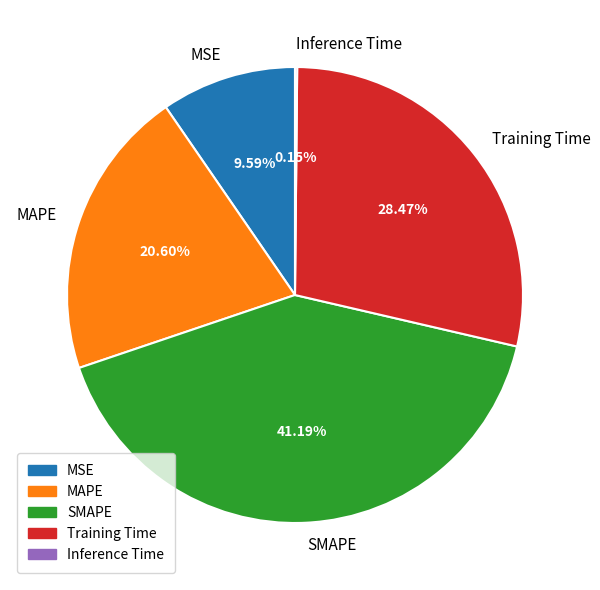

Is there any slice that represents more than half of the pie?

No